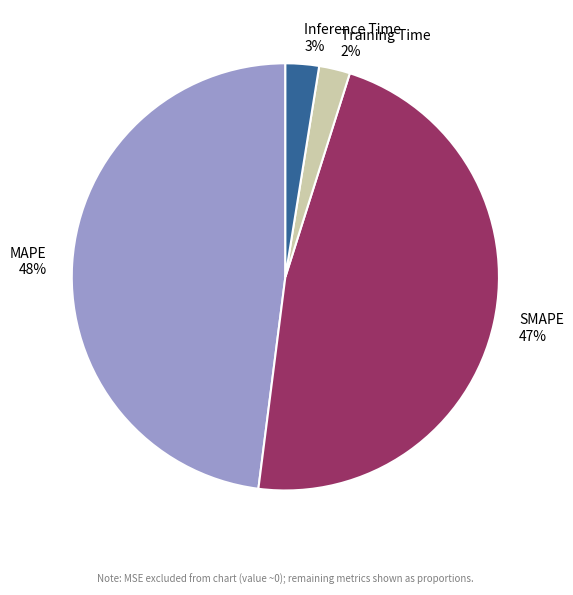

The MAPE slice represents 48% of the pie. True or false?

True